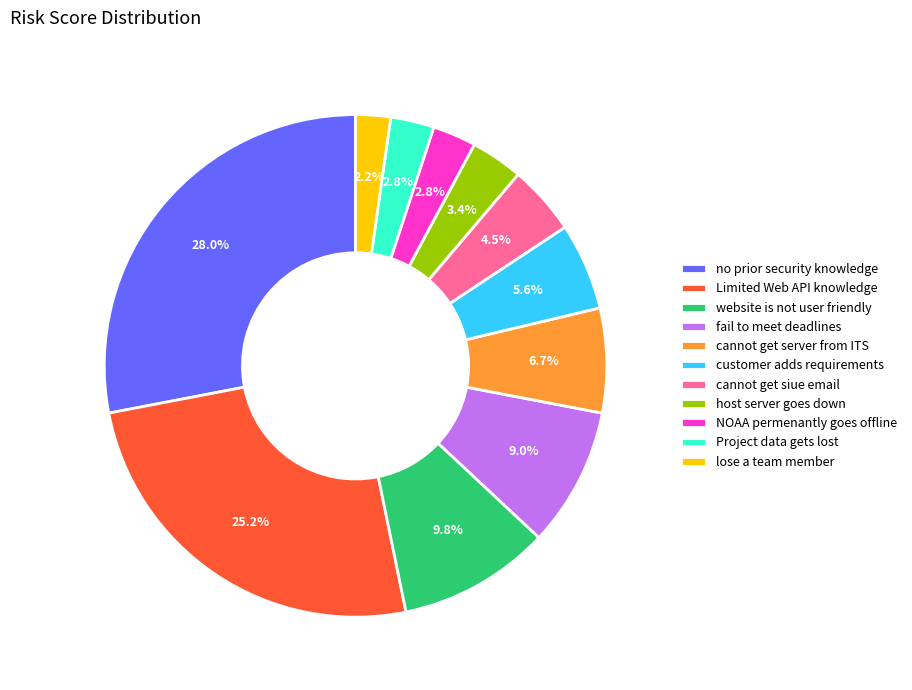

Is there any slice that represents more than half of the pie?

No